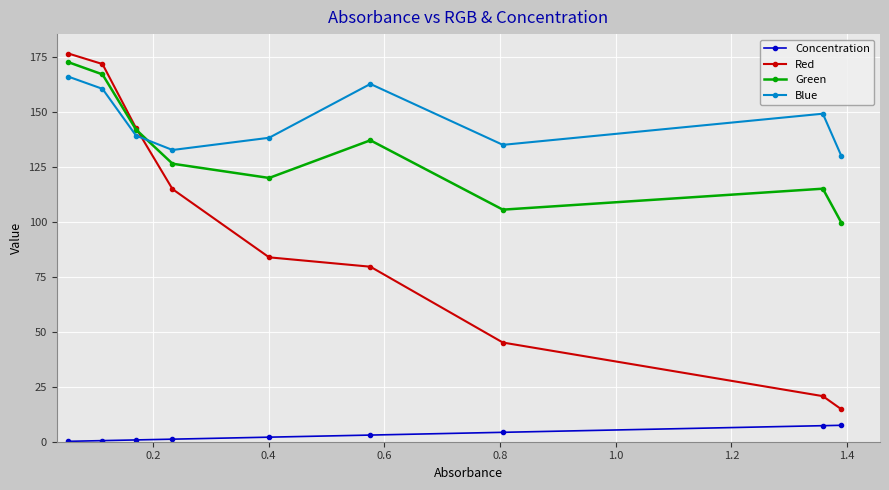

True or false: Green and Concentration cross at least once.

False